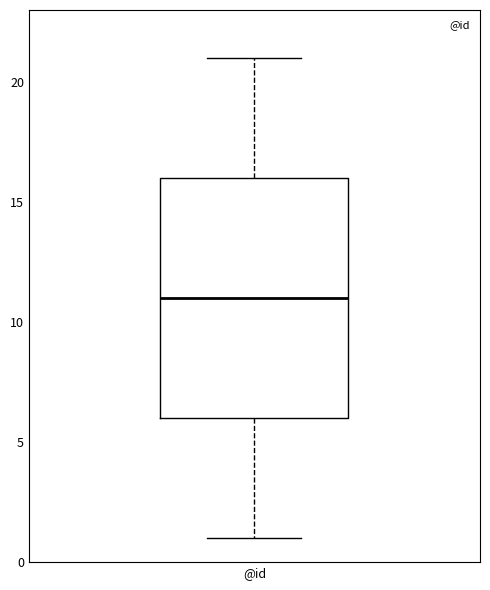

Where is the upper edge of the box for @id on the y-axis? The values are not printed on the chart, so give them approximately, as read against the axis.

16